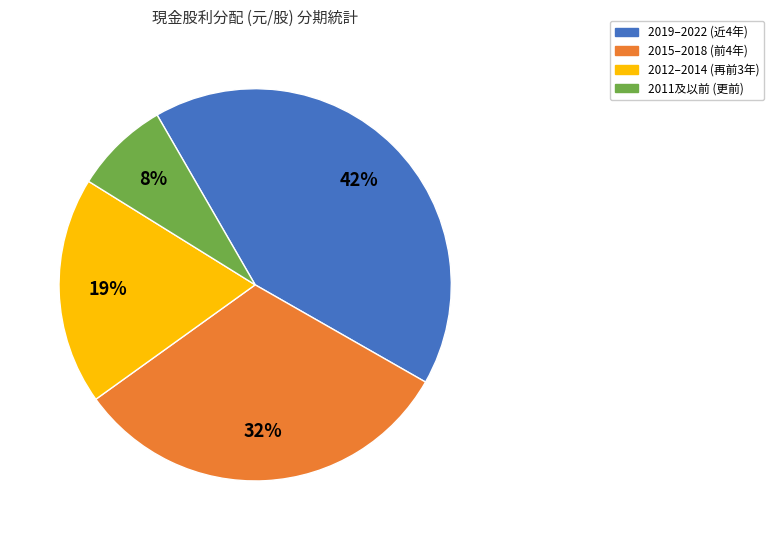

To the nearest percent, what is the average slice percentage?

25%